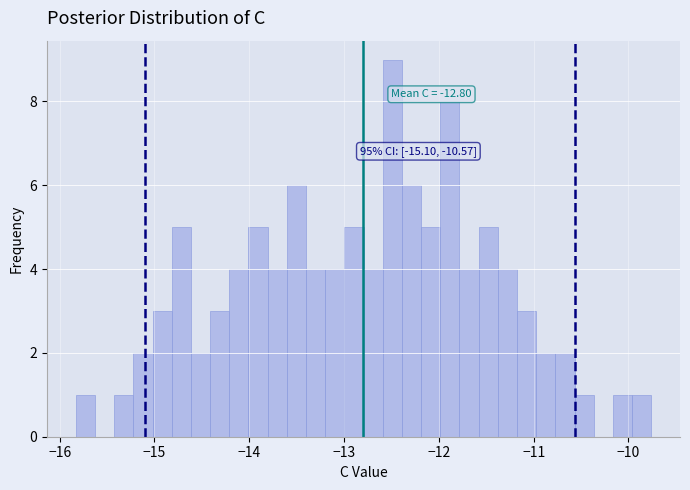

Read against the x-axis, roughly where is the centre of the tallest bar?

-12.5